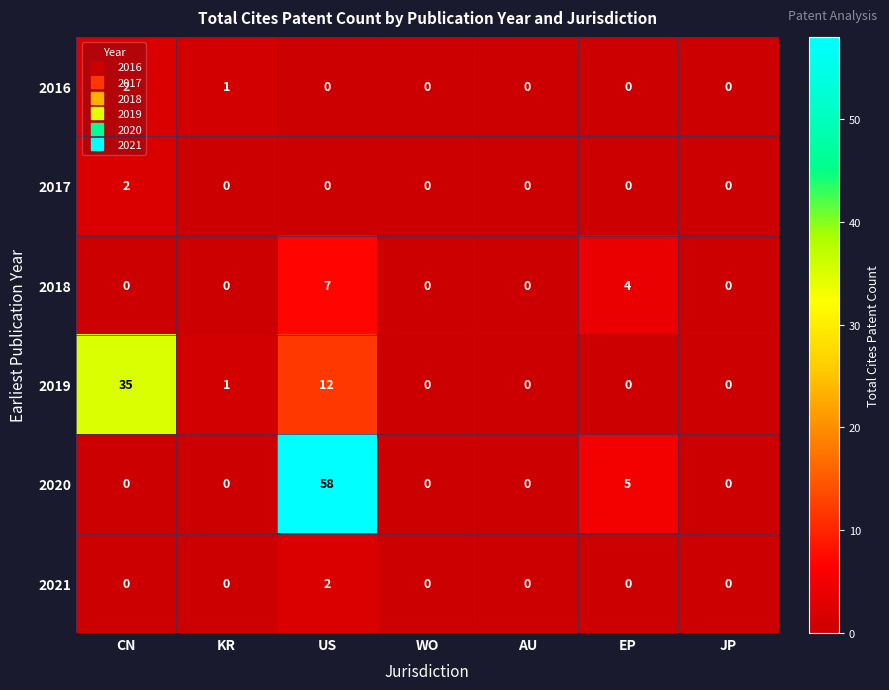

Read the 2020 value at US, to the nearest 10.

60